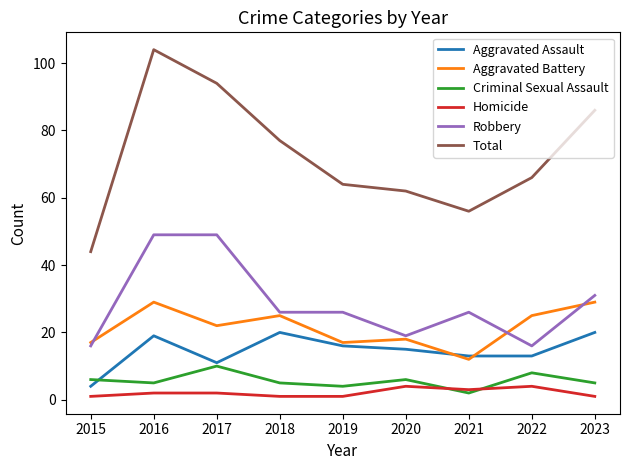

How many times do Criminal Sexual Assault and Homicide cross each other?

2